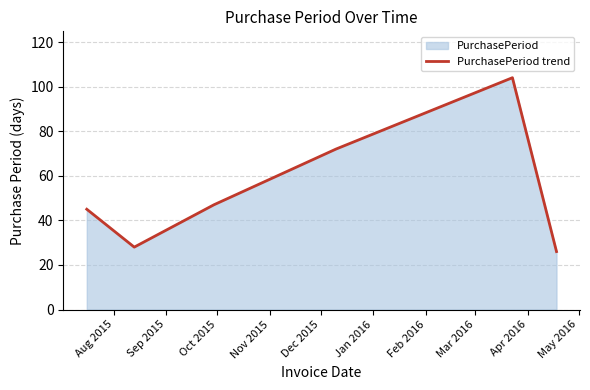

How many interior local peaks (higher than both neighbors) does the data have?

1